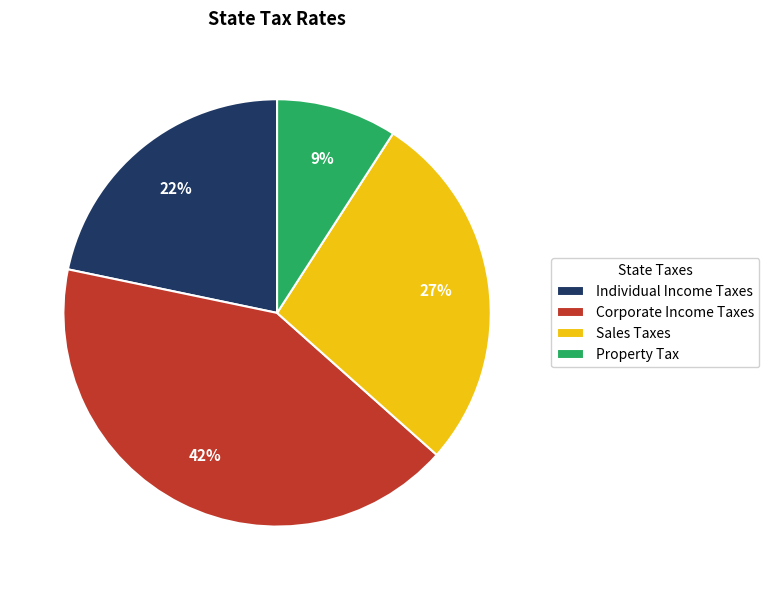

To the nearest percent, what is the difference between the largest and smallest slice percentages?

33%